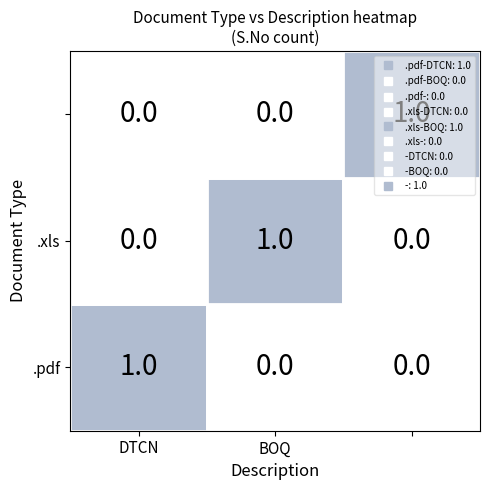

What is the difference between the maximum and minimum values in the .xls series?

1